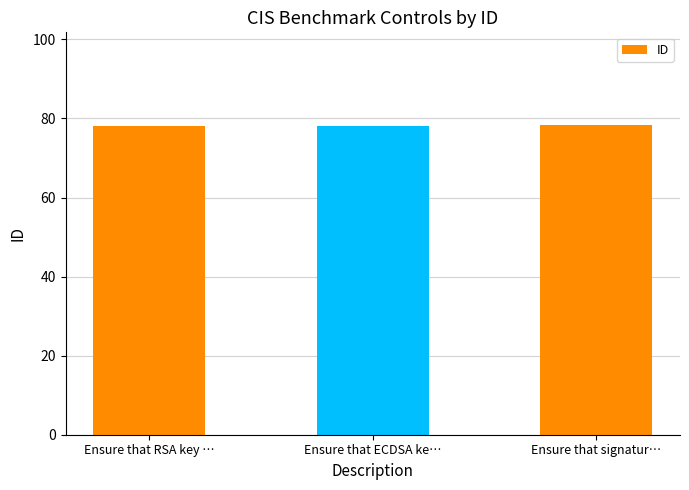

What position from the right is Ensure that ECDSA ke…?

2